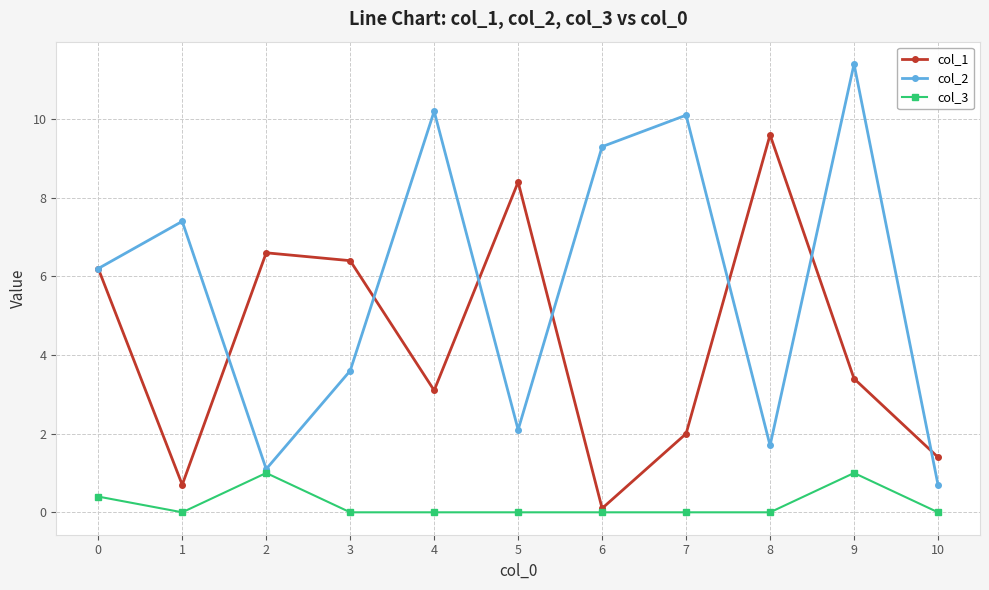

Is it true that col_2 equals 3.6 at 3?

True